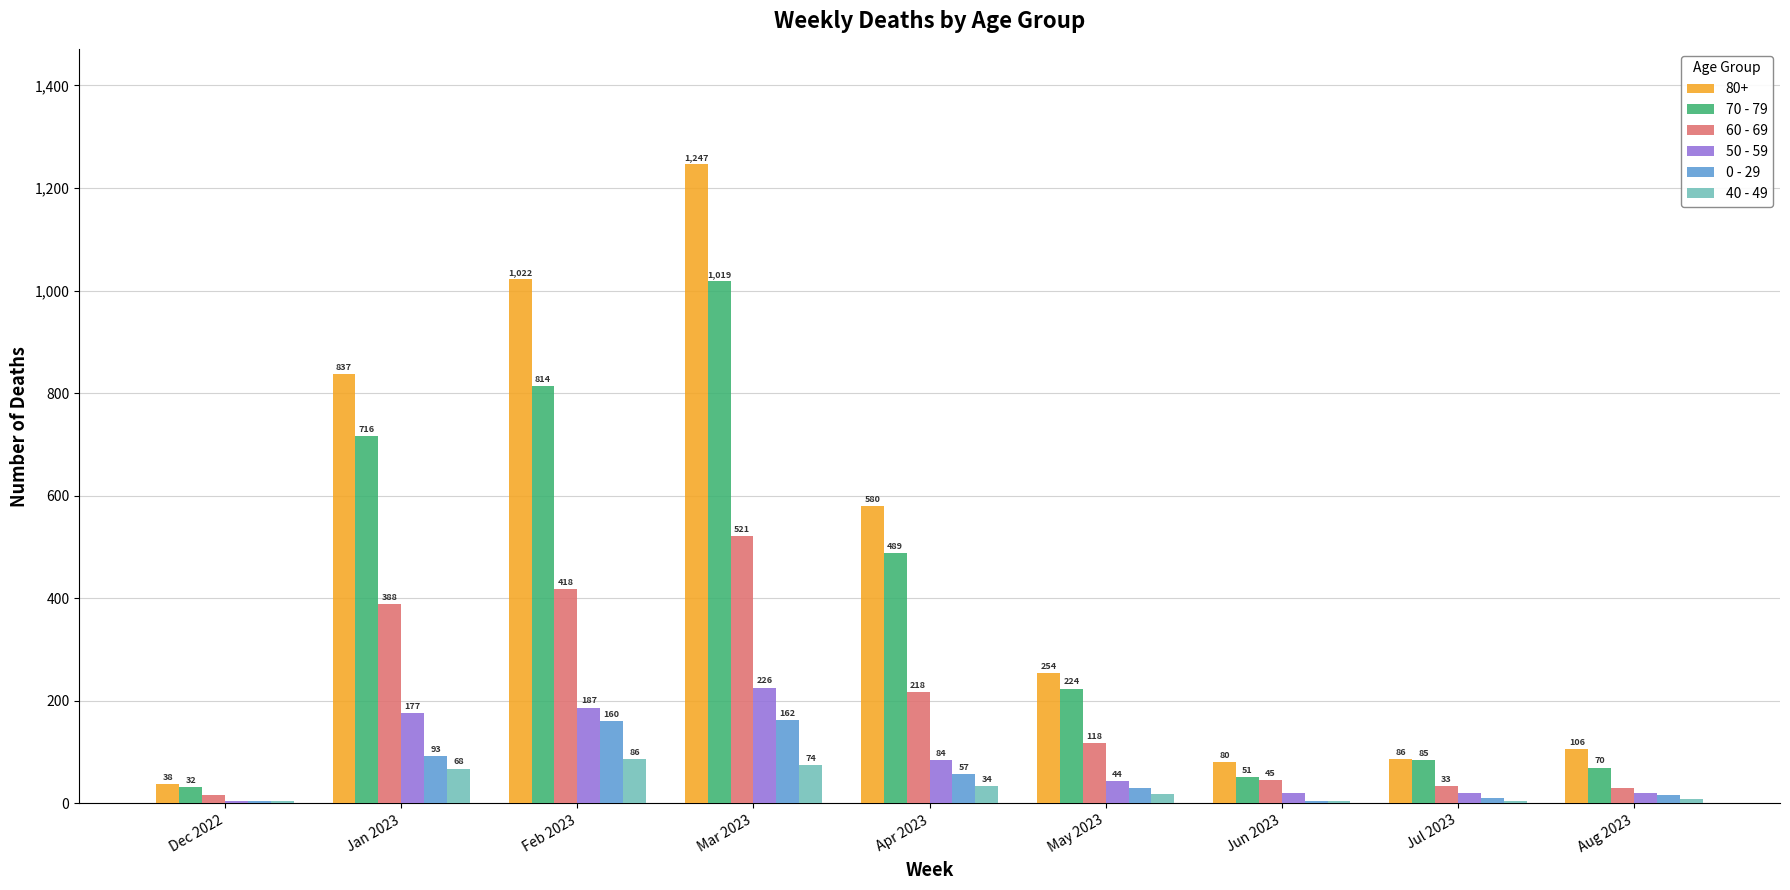

Which series changed the most between Dec 2022 and Jun 2023?

80+